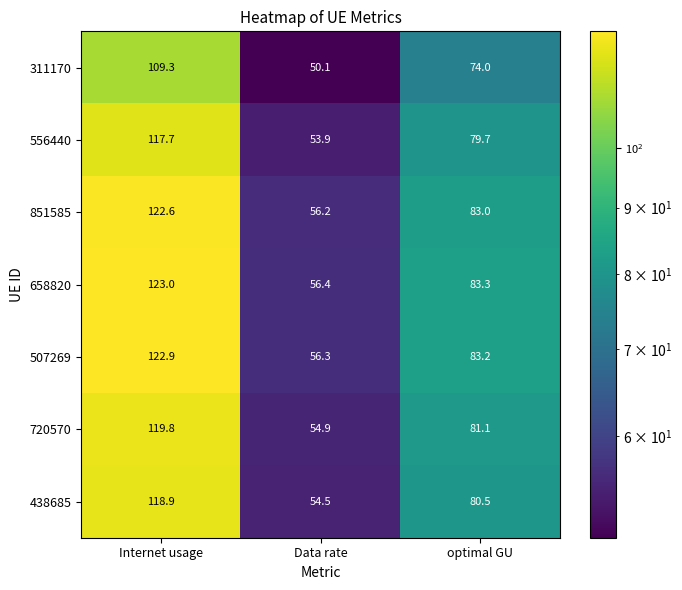

How many categories are shown in the chart?

3